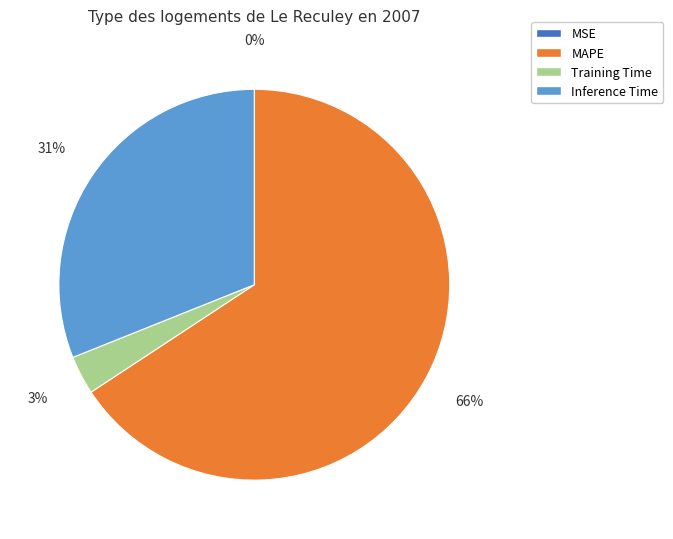

What is the ratio of the value at MAPE to the value at Inference Time?

2.1